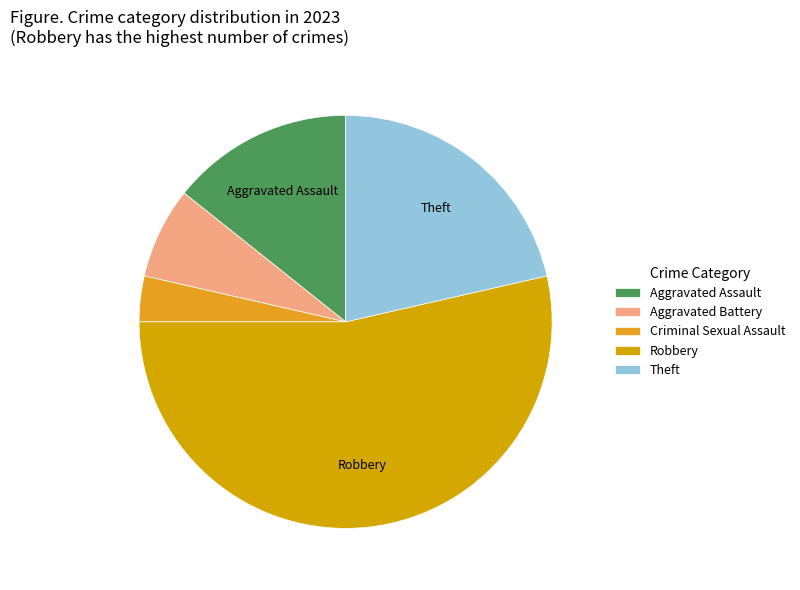

Count the number of slices in the pie.

5